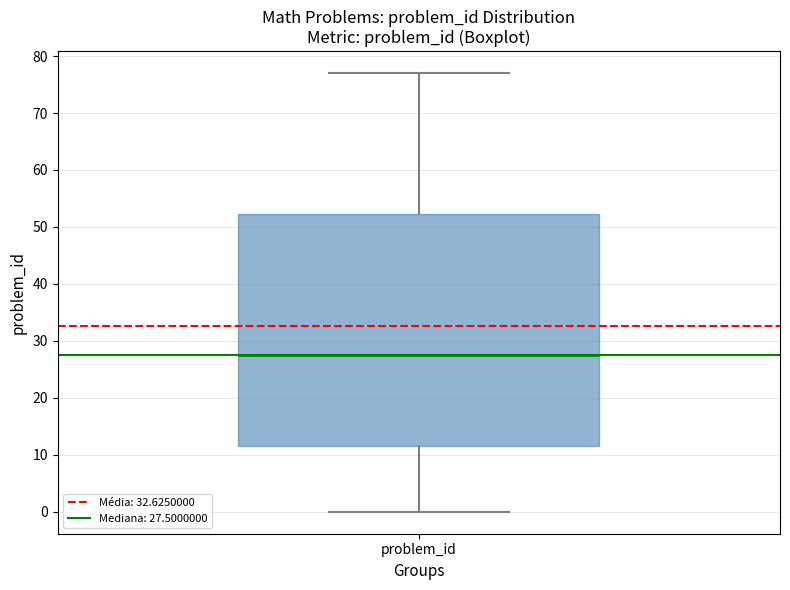

Read this box plot against the y-axis: the position of the median line, the range covered by the box, and the ends of both whiskers. The values are not printed on the chart, so give them approximately, as read against the axis.

median 28, box 12 to 52, whiskers 0 to 77